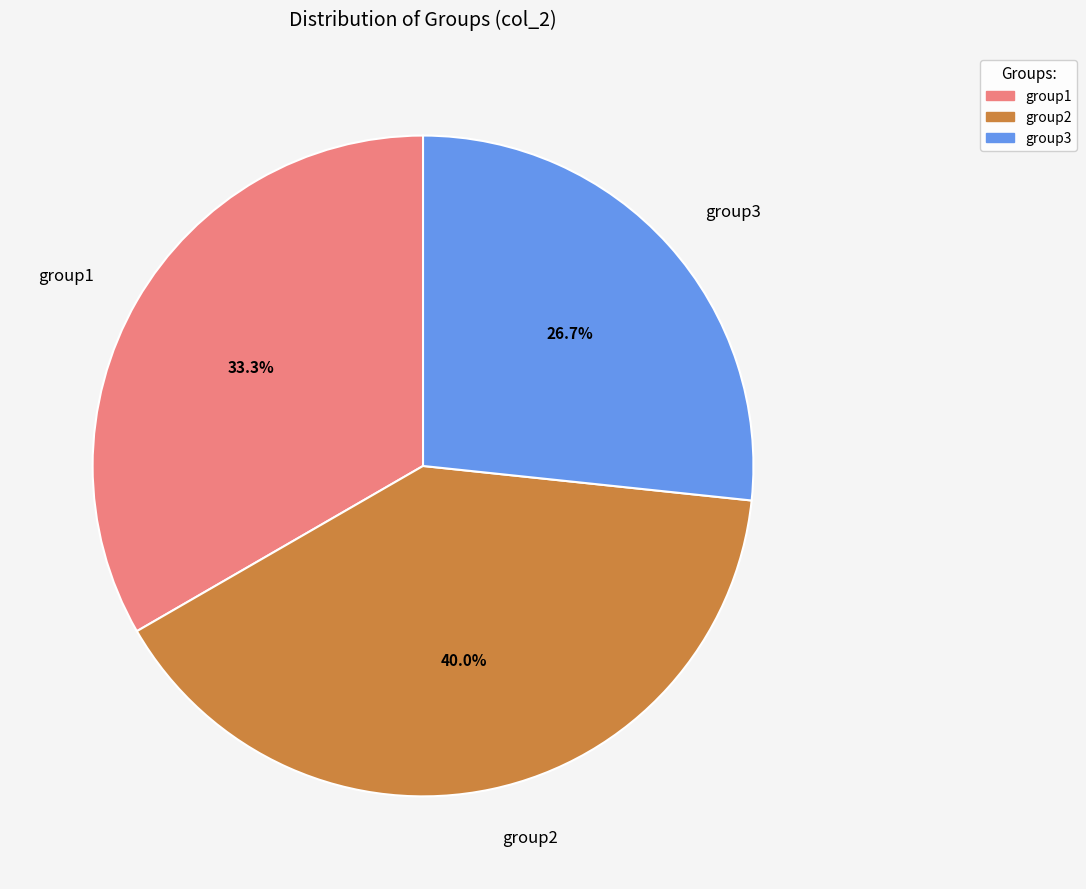

Which slice is the largest?

group2